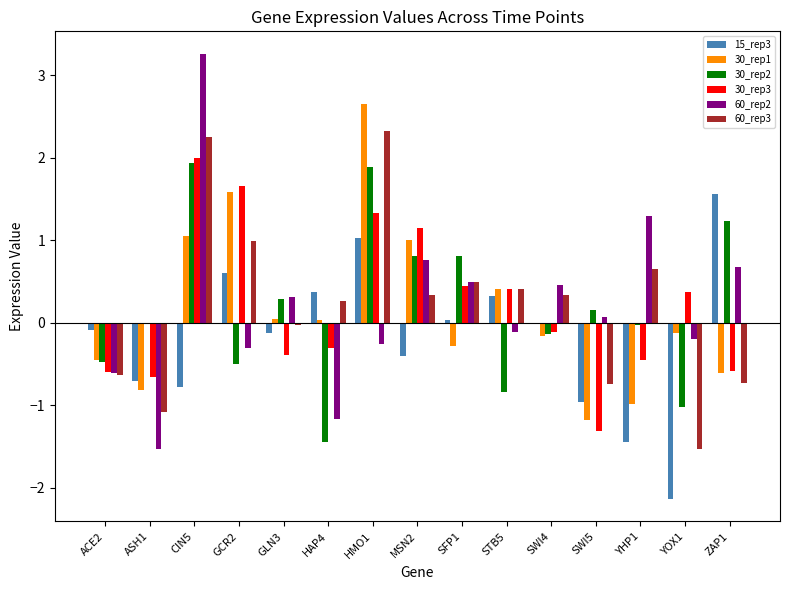

Which series has the widest spread of values?

60_rep2